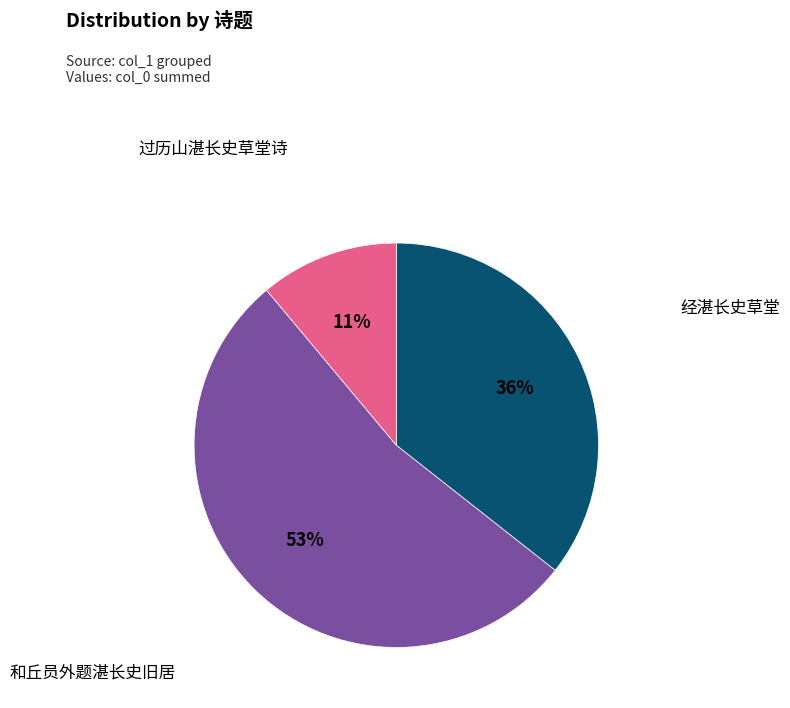

Is there a majority slice in this chart?

Yes